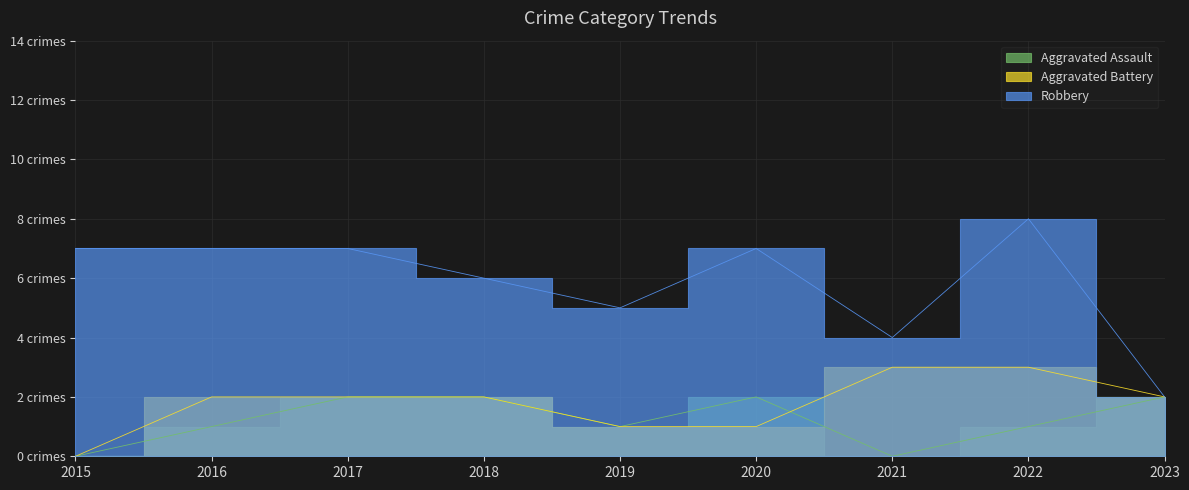

How many values in the Robbery series exceed 7?

1